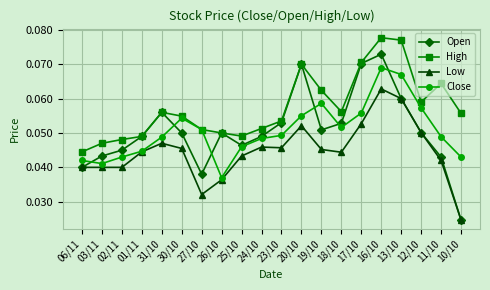

At how many categories does at least one series exceed 0?

20